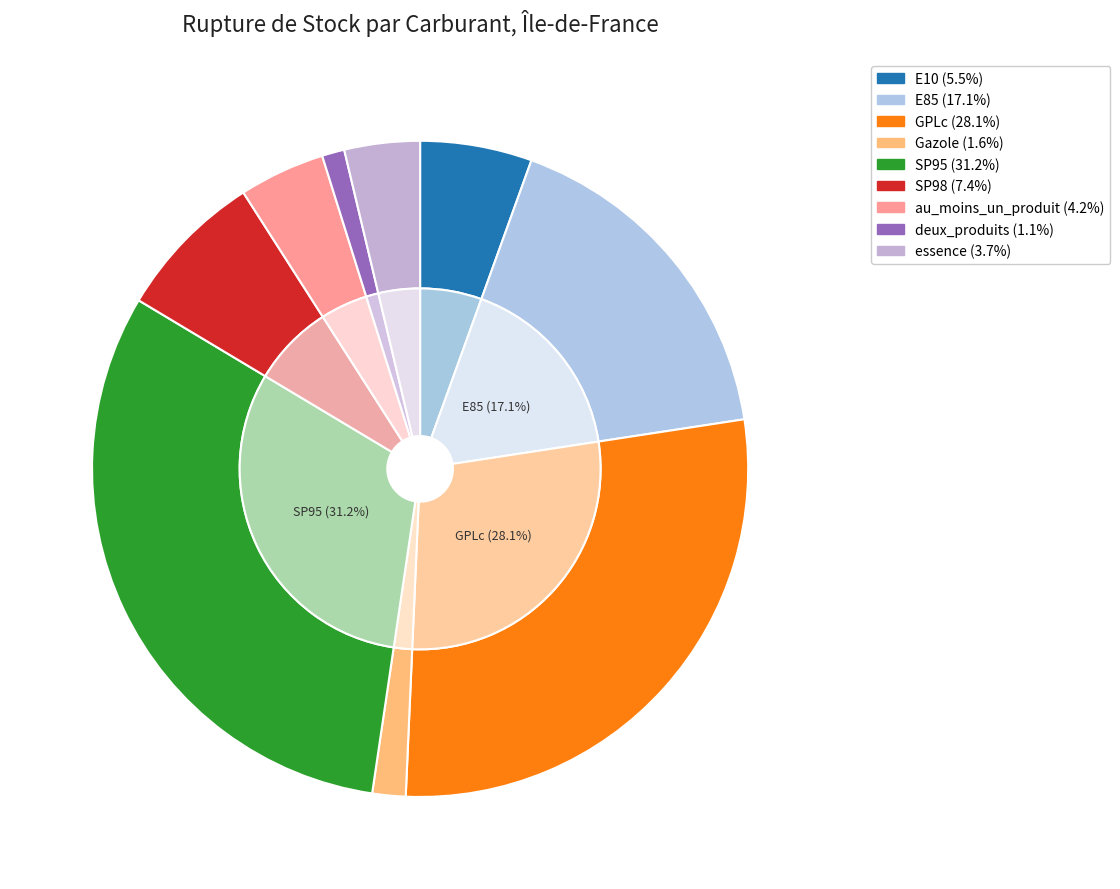

Rank the categories by value from lowest to highest.

deux_produits, Gazole, essence, au_moins_un_produit, E10, SP98, E85, GPLc, SP95